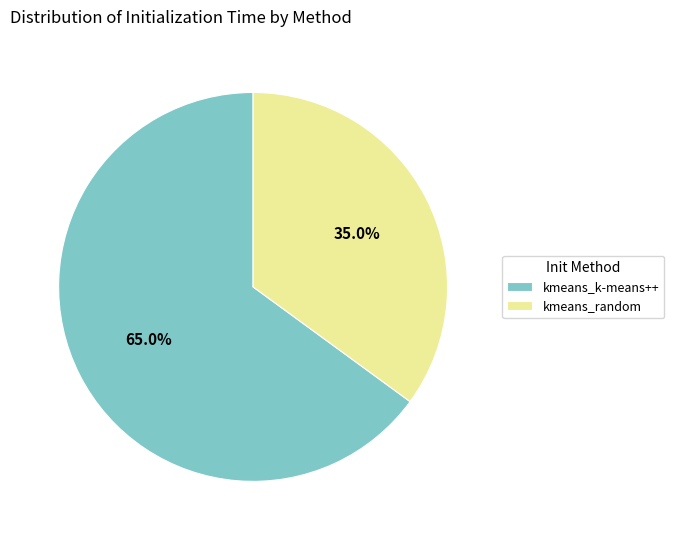

Which slice is the smallest?

kmeans_random